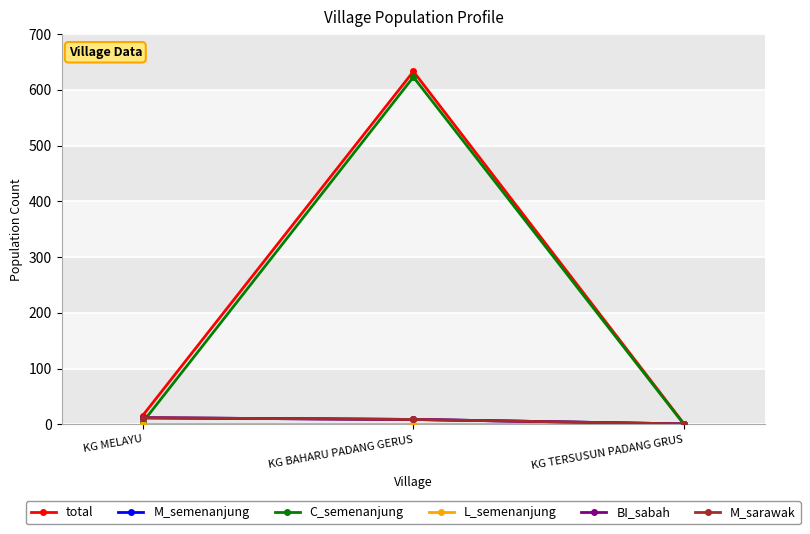

Does the chart have visible grid lines?

Yes